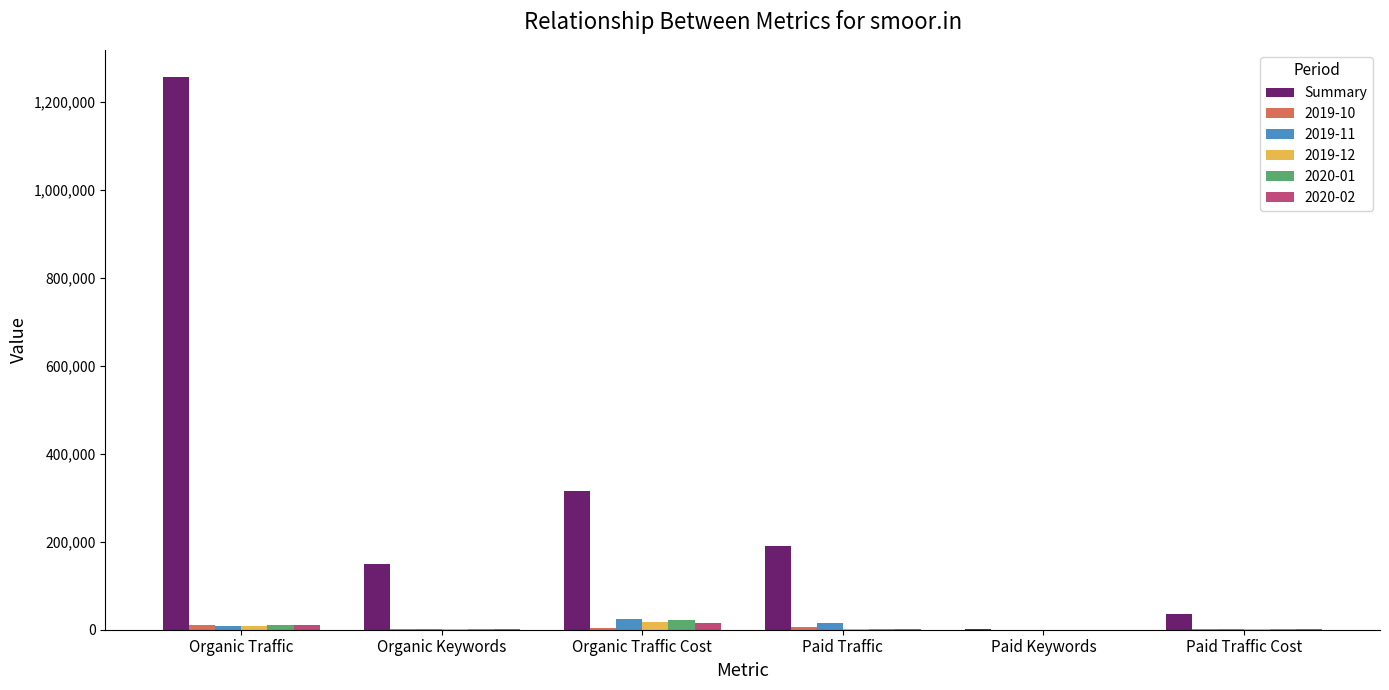

What is the sum of all Summary values?

1947012